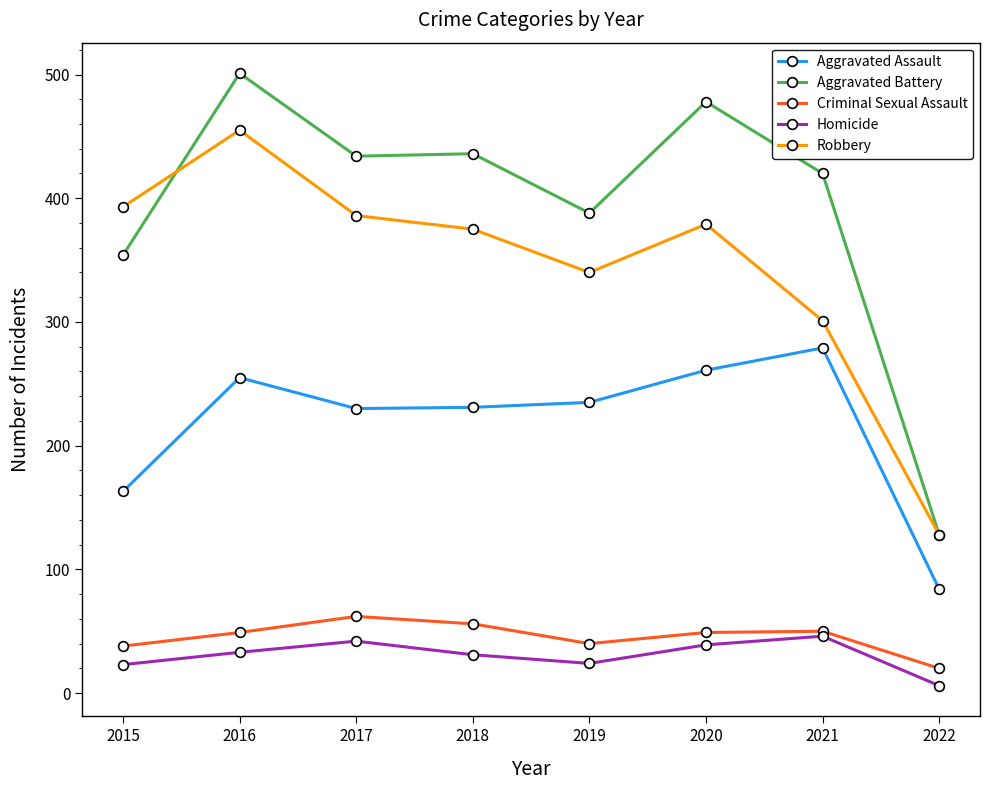

True or false: Robbery and Aggravated Assault intersect in this chart.

False